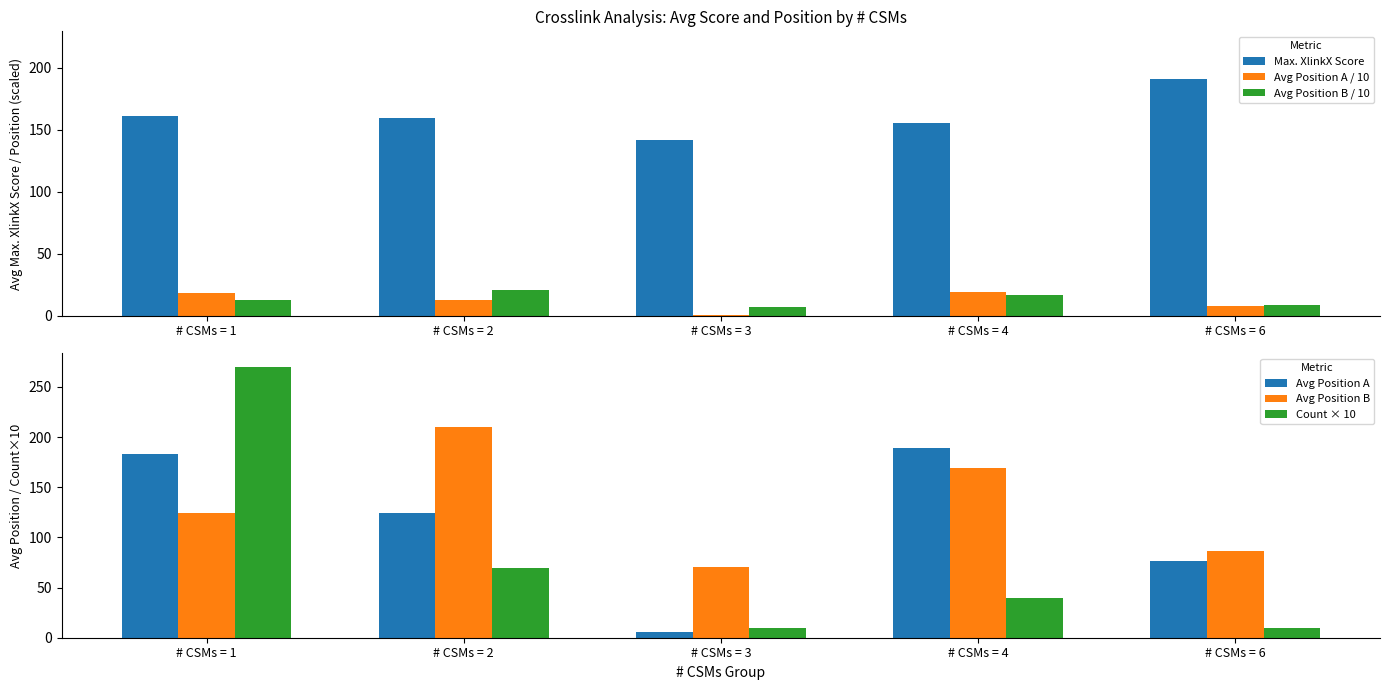

What is the smallest value displayed?

0.6